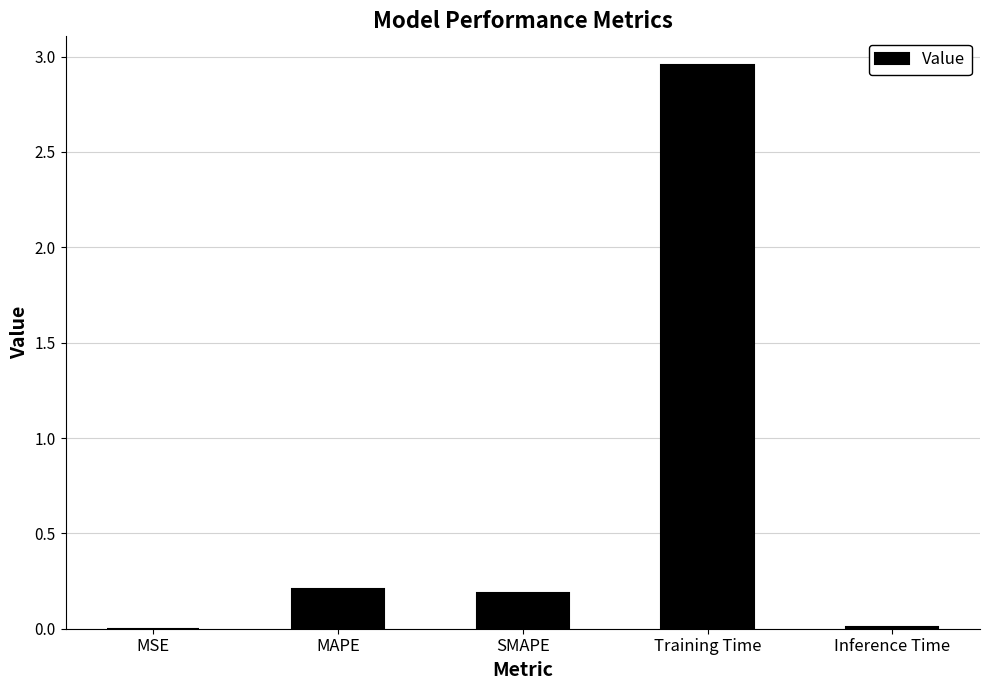

The value at MSE is 0.0. True or false?

True